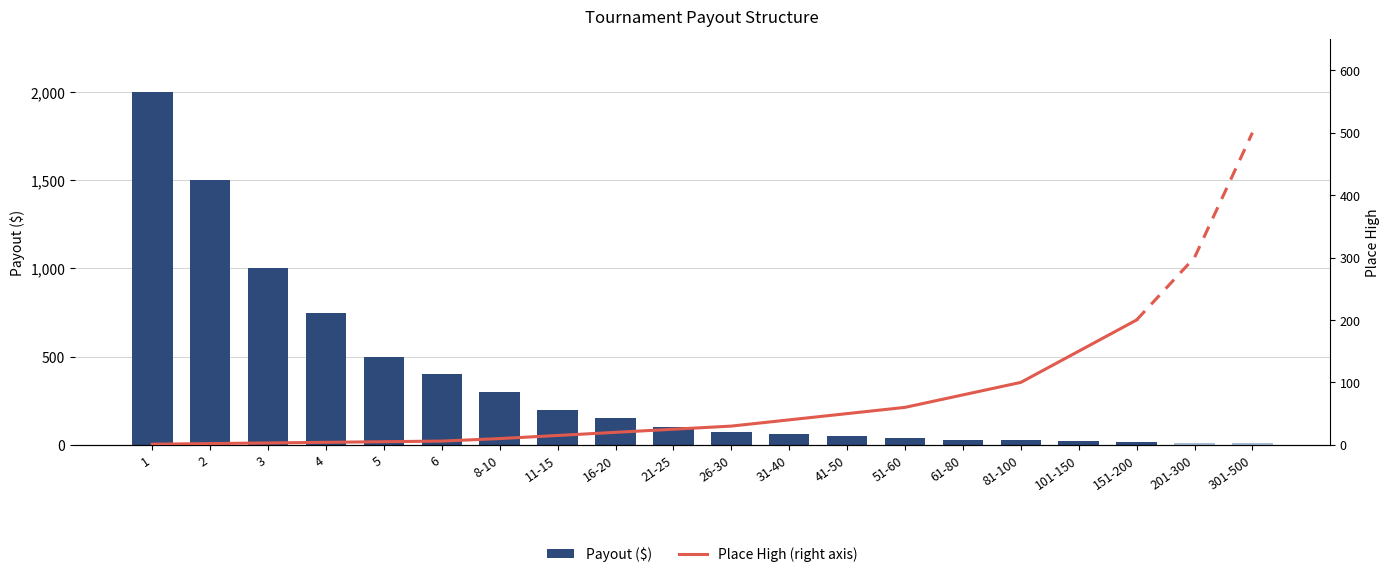

True or false: the data shows 20 at 101-150.

True